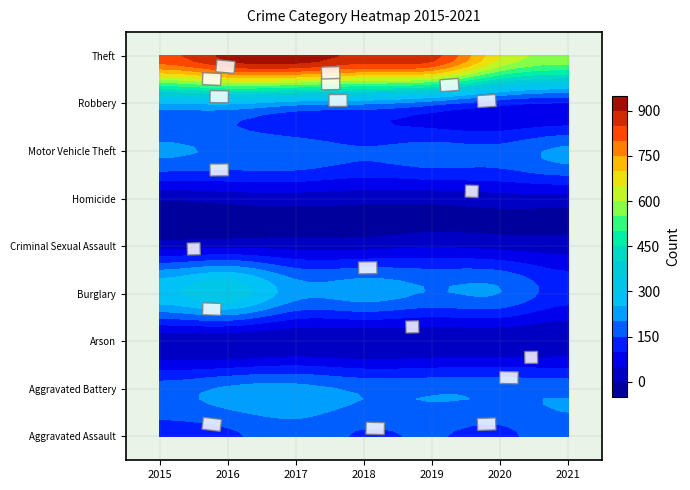

The Arson series shows 11 at 2021. True or false?

True